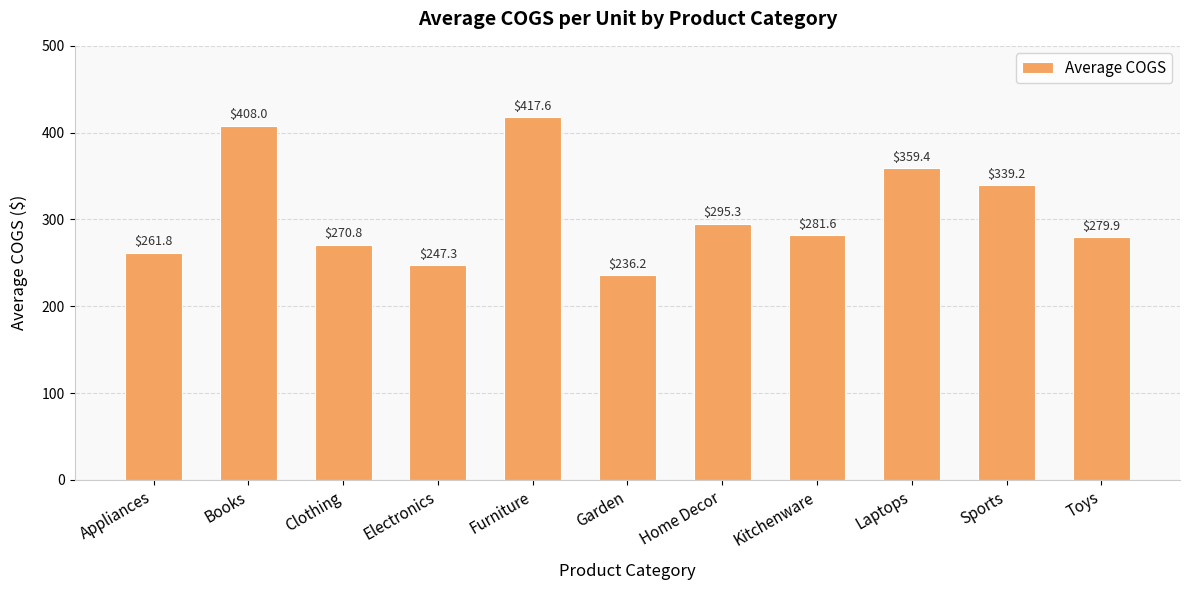

Between Garden and Sports, which is larger?

Sports